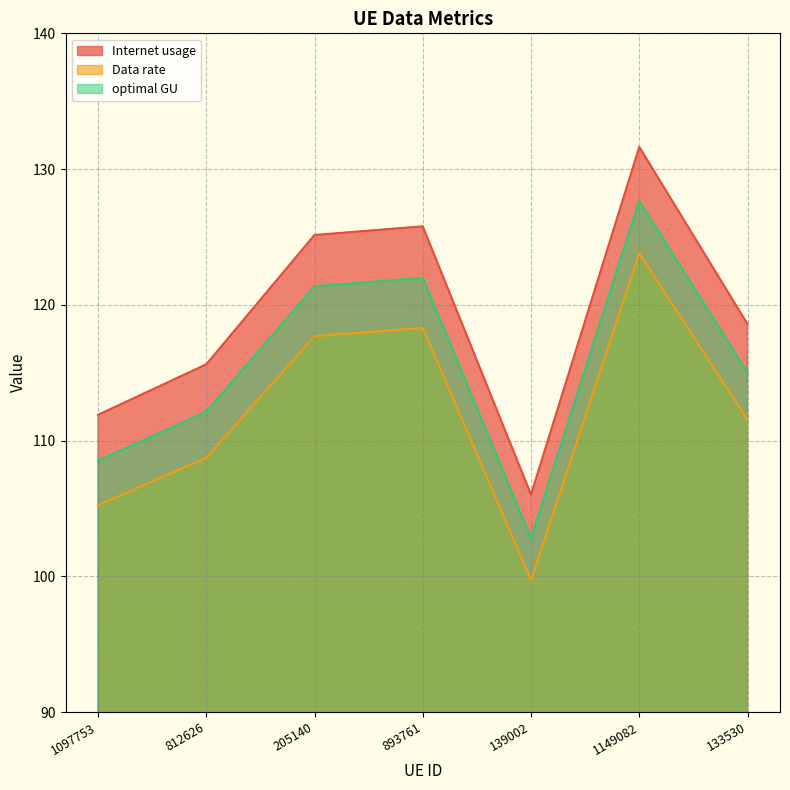

What is the total value across all series at 893761?

366.1